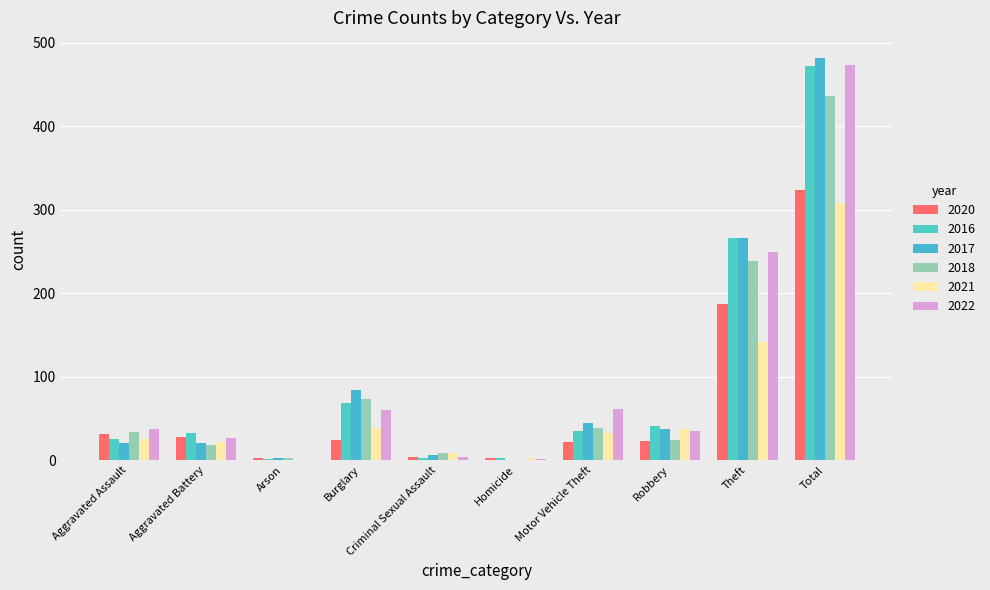

Which has a higher value, Aggravated Battery or Arson?

Aggravated Battery